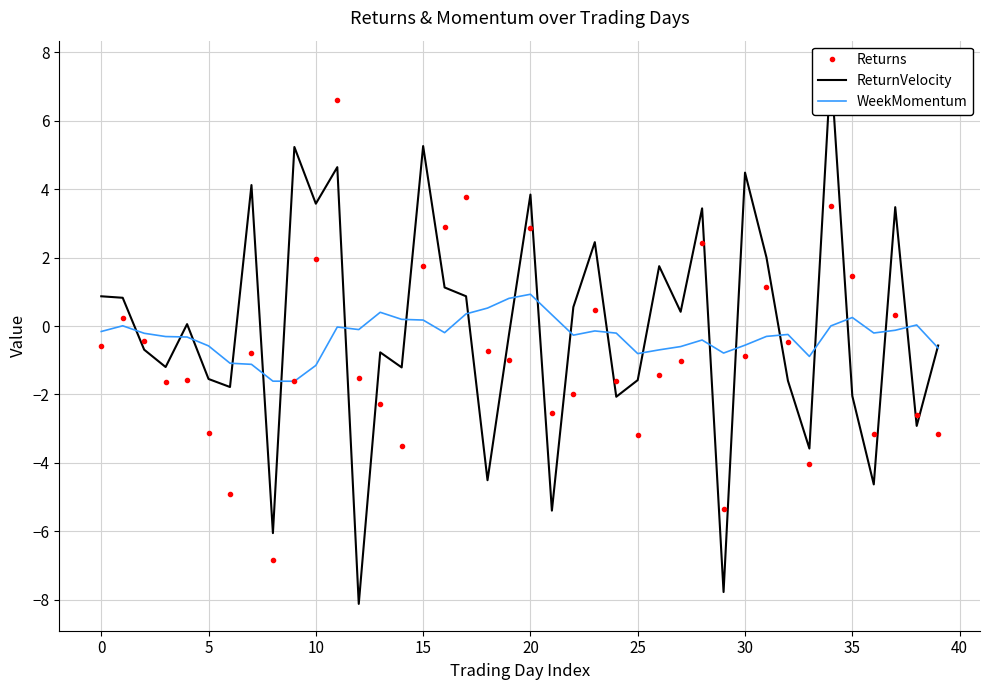

What is the value of the WeekMomentum point at the 9th from the left?

-1.6